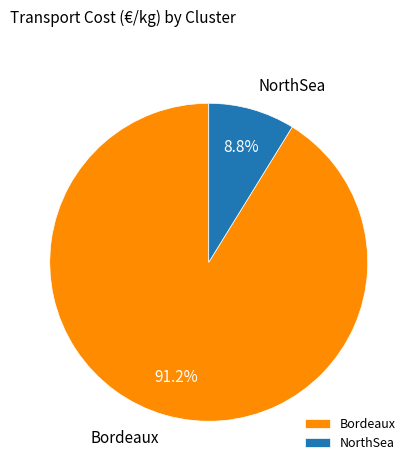

Approximately how many times larger is the value at Bordeaux compared to NorthSea?

10.4